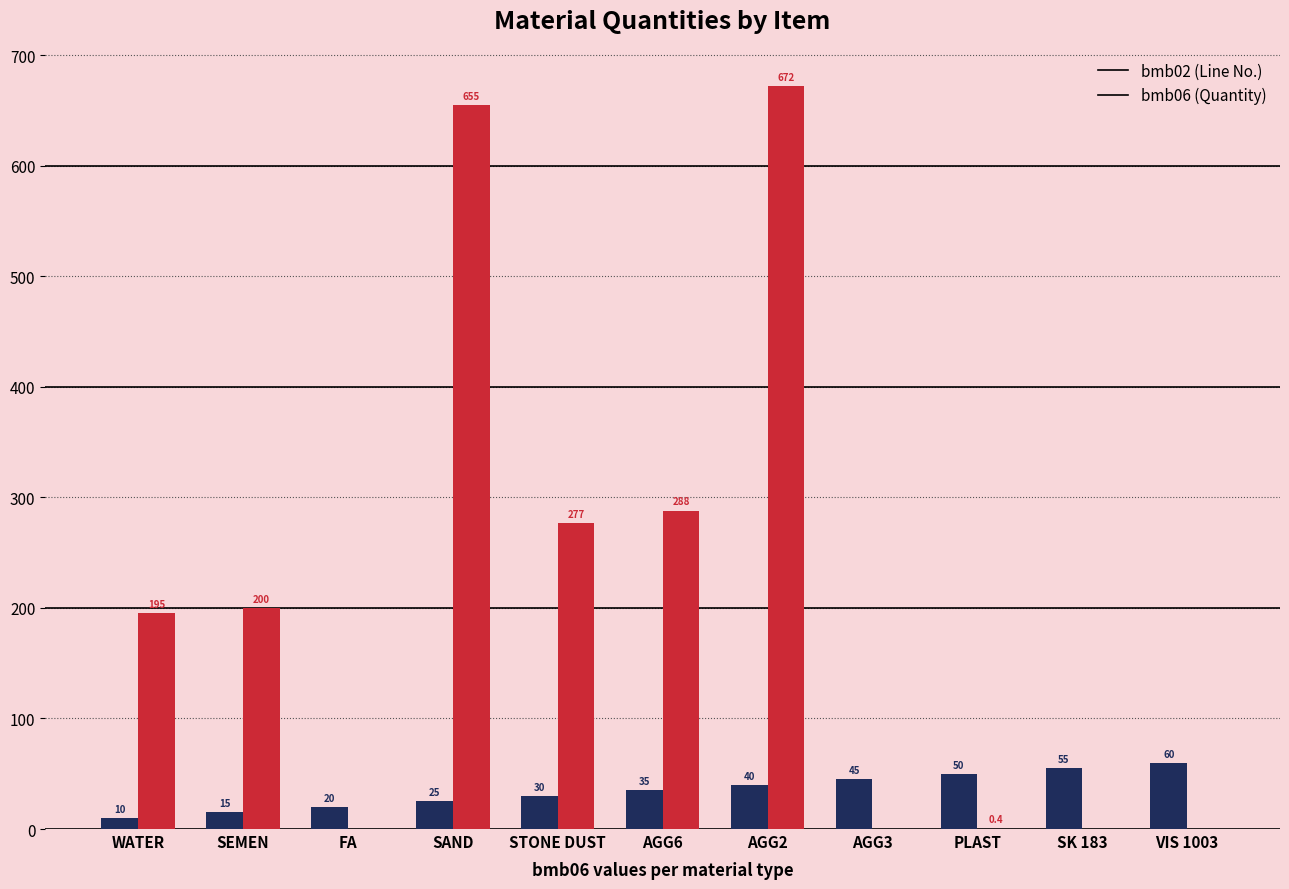

The value of bmb02 (Line No.) at WATER is 10.0. True or false?

True